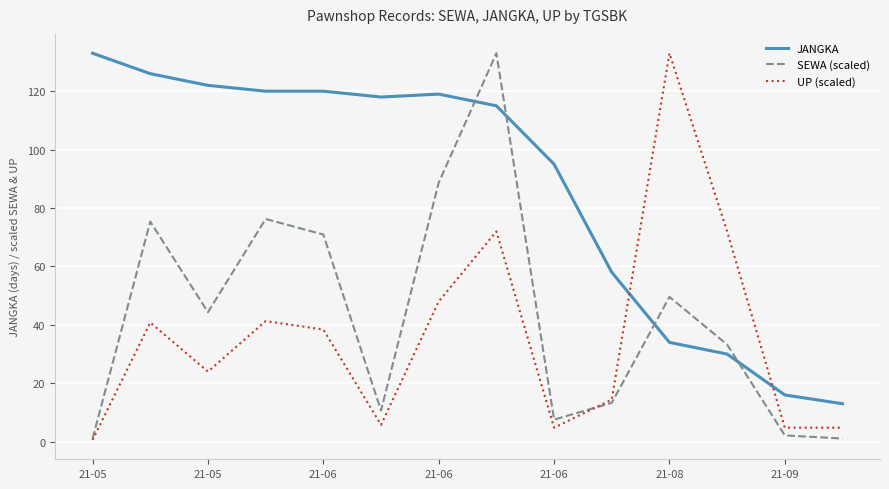

Which series has the largest total across all categories?

JANGKA